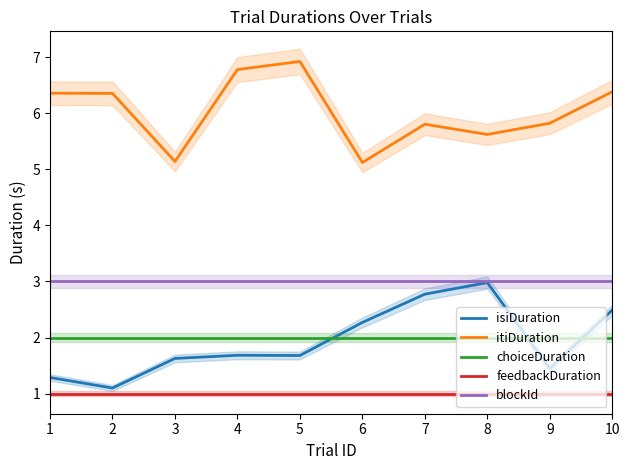

Which has a higher value, 8 or 2?

8